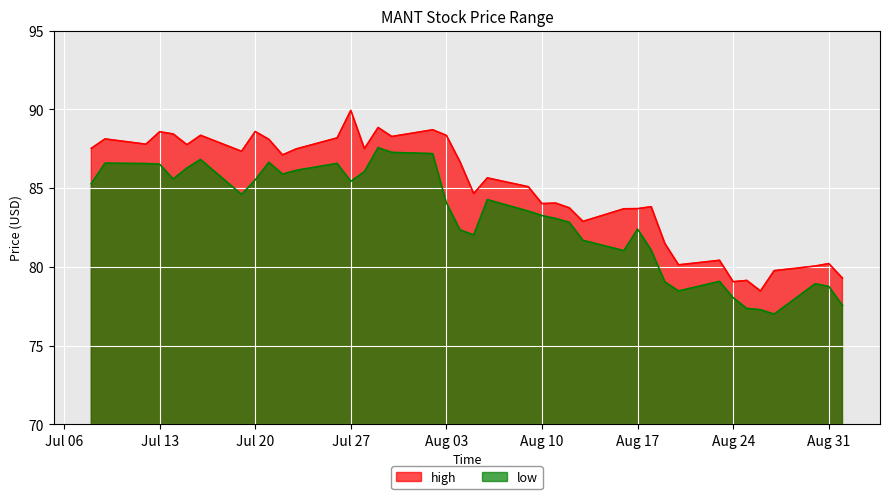

At which category is the sum across all series the highest?

2021-07-29